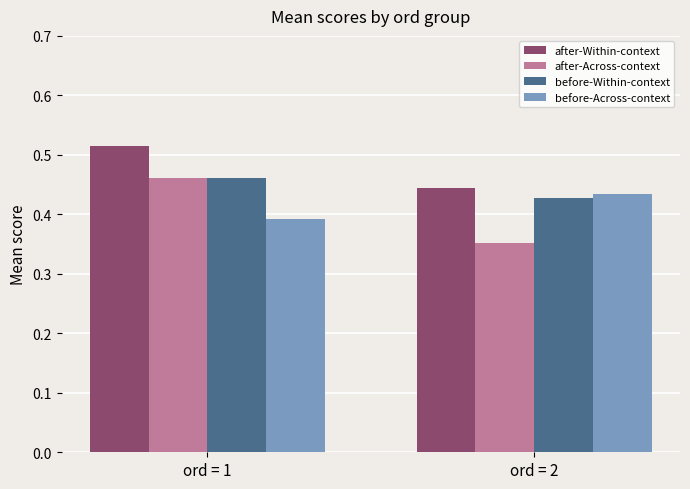

Which series has the widest spread of values?

after-Across-context